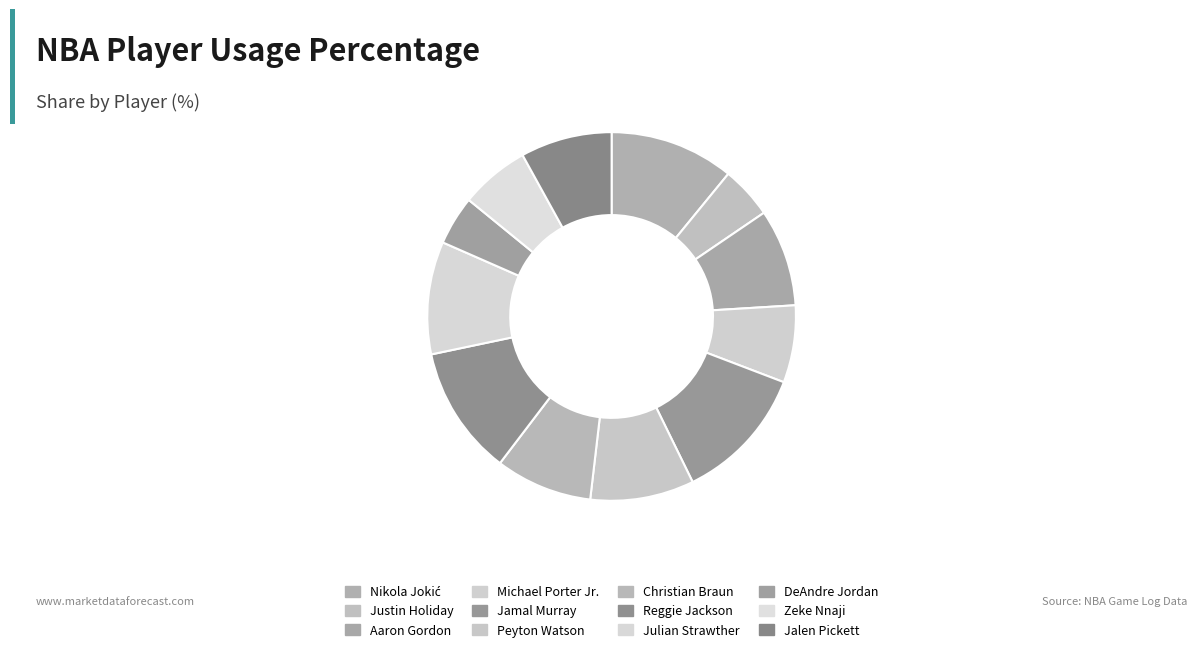

How many slices are in this pie chart?

12